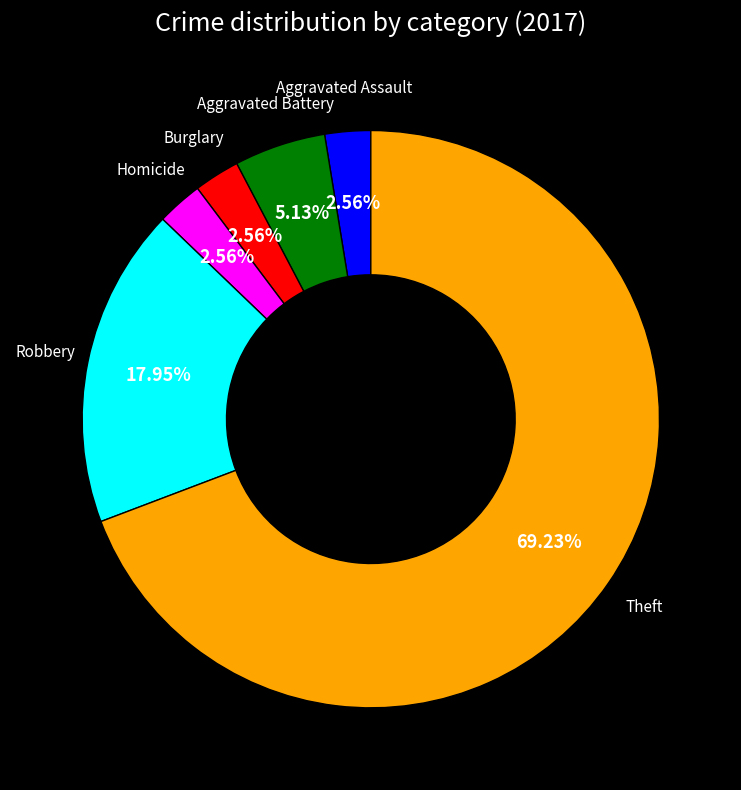

How many segments does this pie chart have?

6